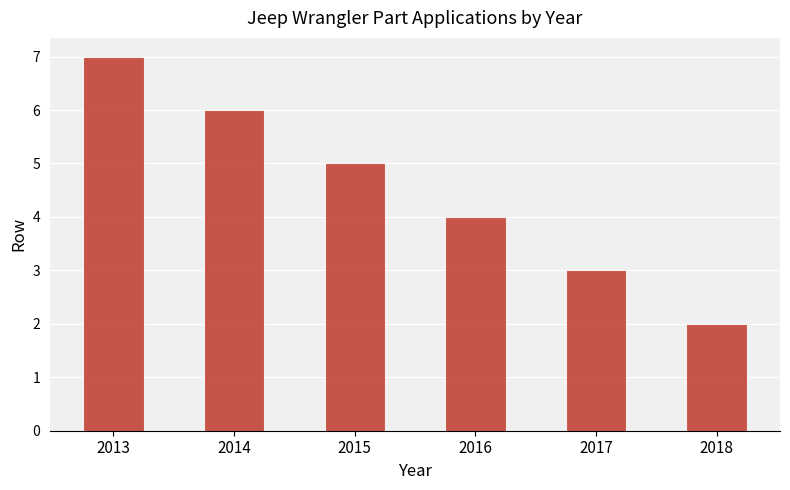

What is the difference between the maximum and minimum values?

5